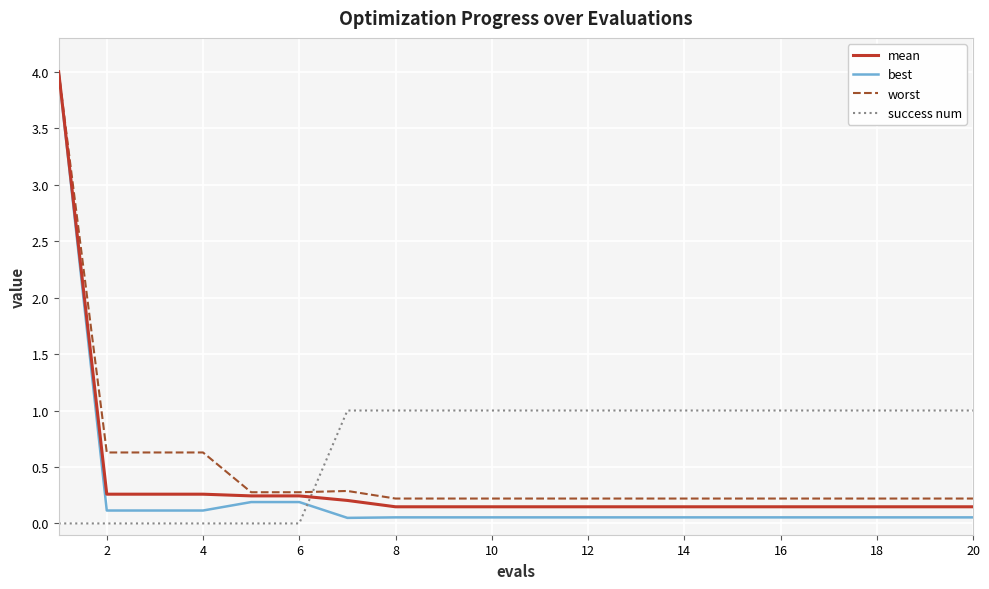

Which series has the widest spread of values?

best